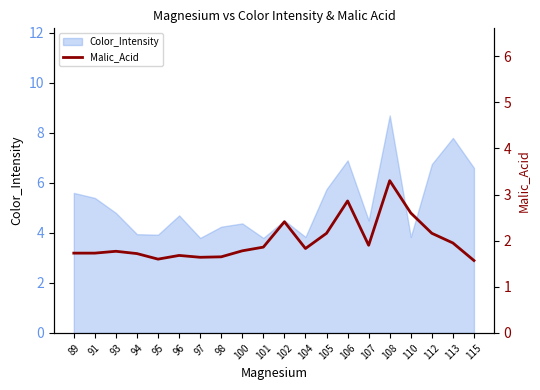

At which label does Color_Intensity reach its peak?

108